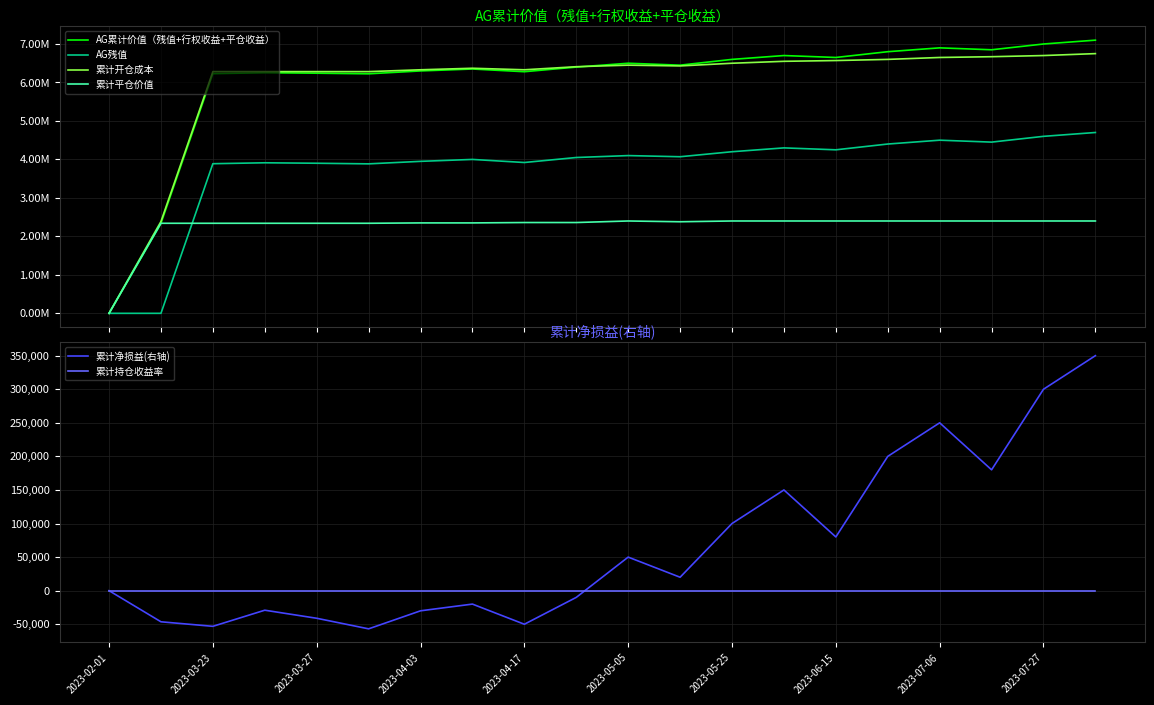

What is the maximum value for 累计净损益(右轴)?

350000.0